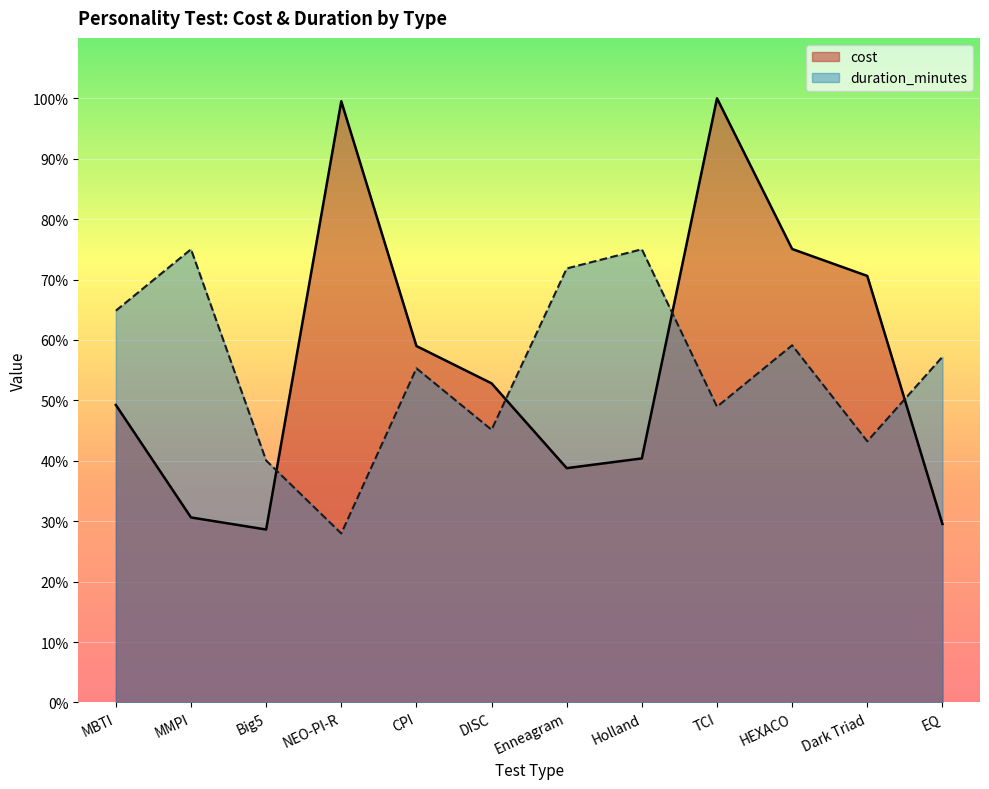

How many categories are shown in the chart?

12